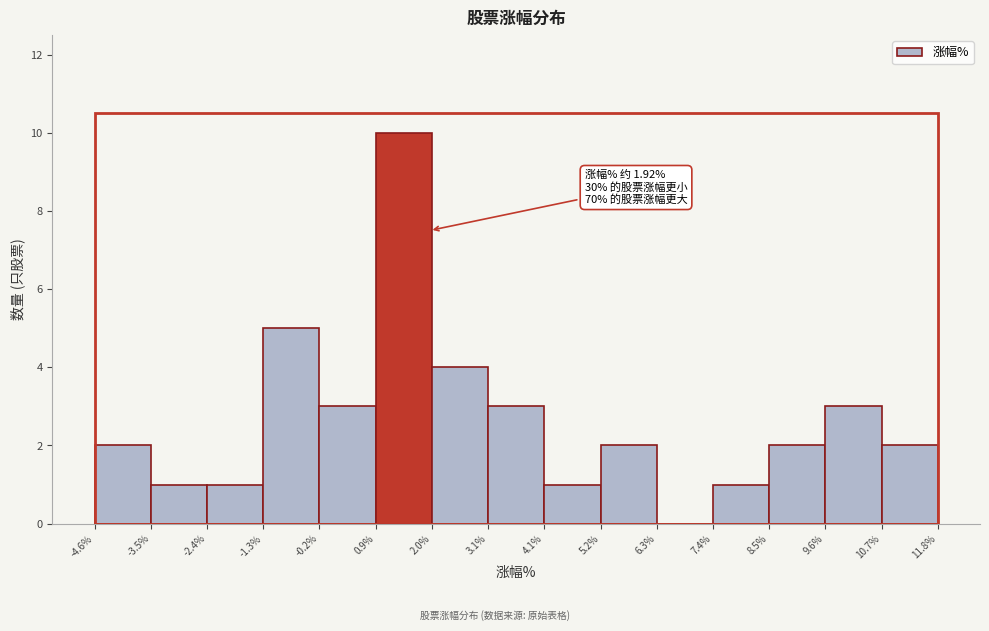

Which range on the x-axis has the tallest bar?

0.9% to 2.0%